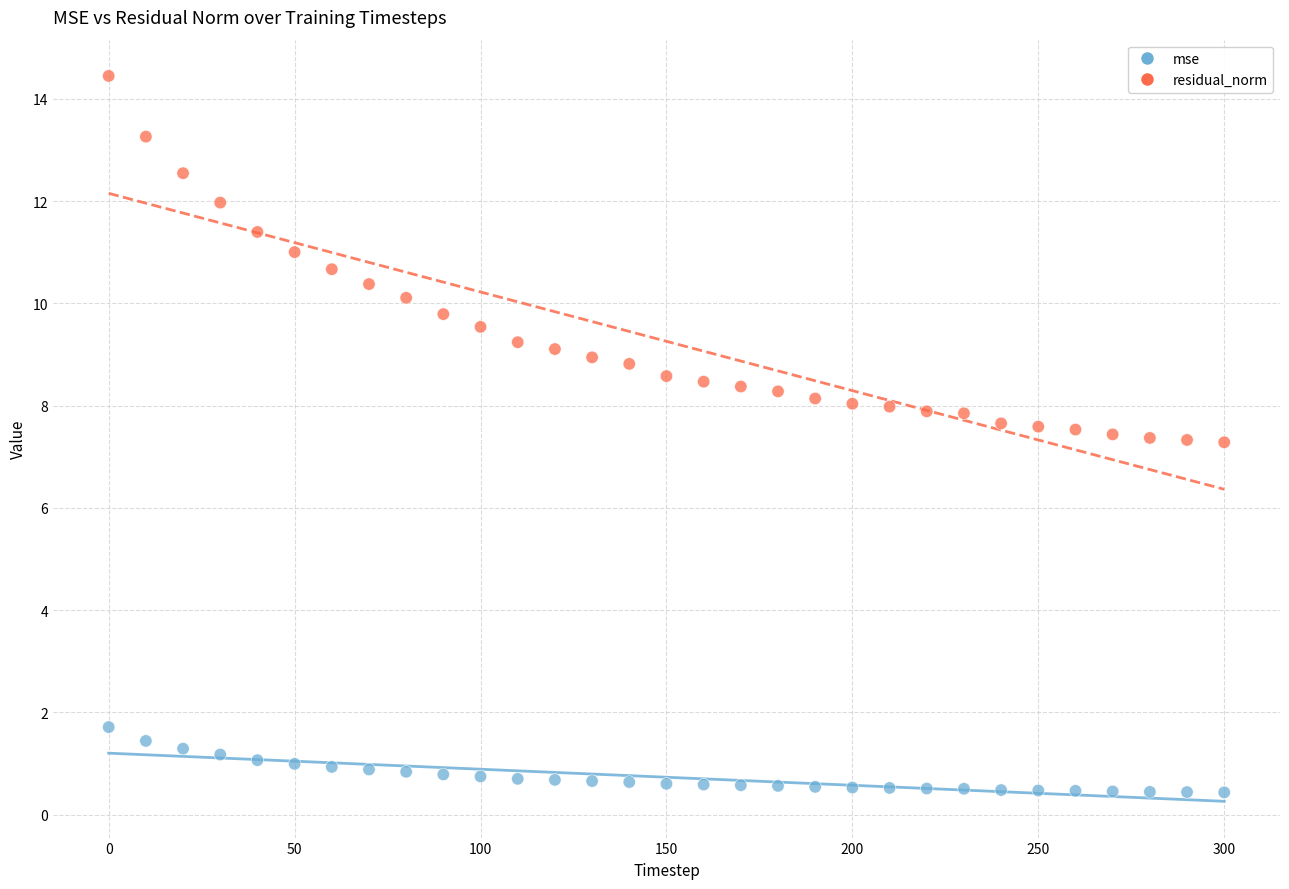

Across all data points, what is the range of Y values (max minus min)?

14.0